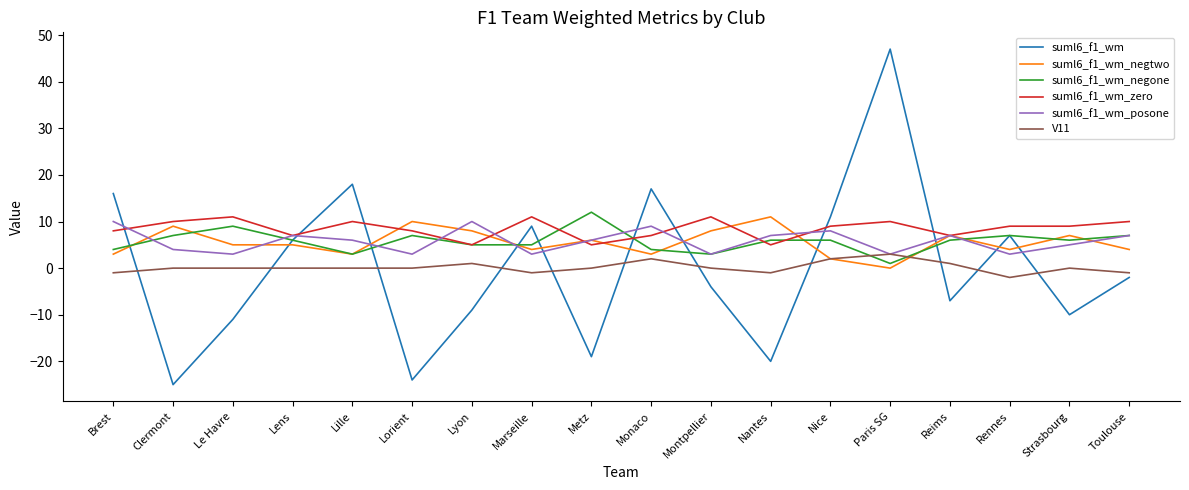

What is the greatest value displayed?

47